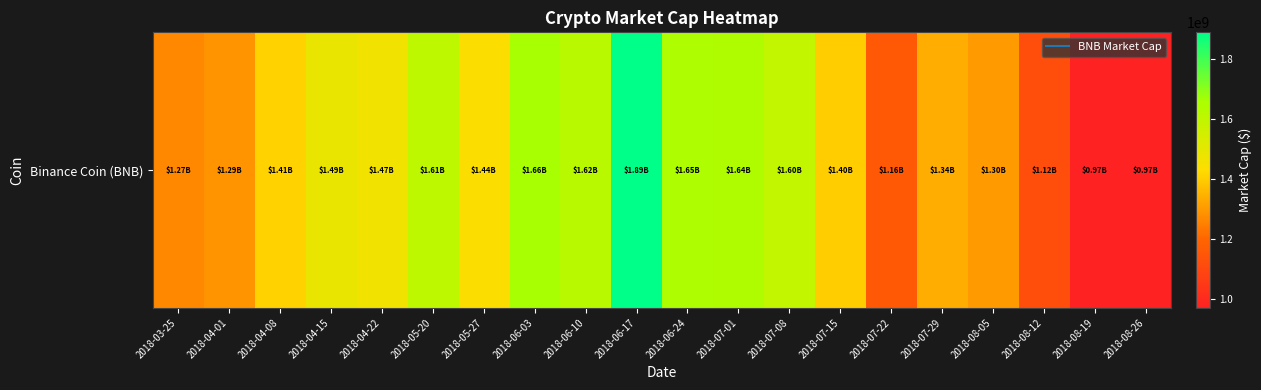

What is the average value?

1414273463.2